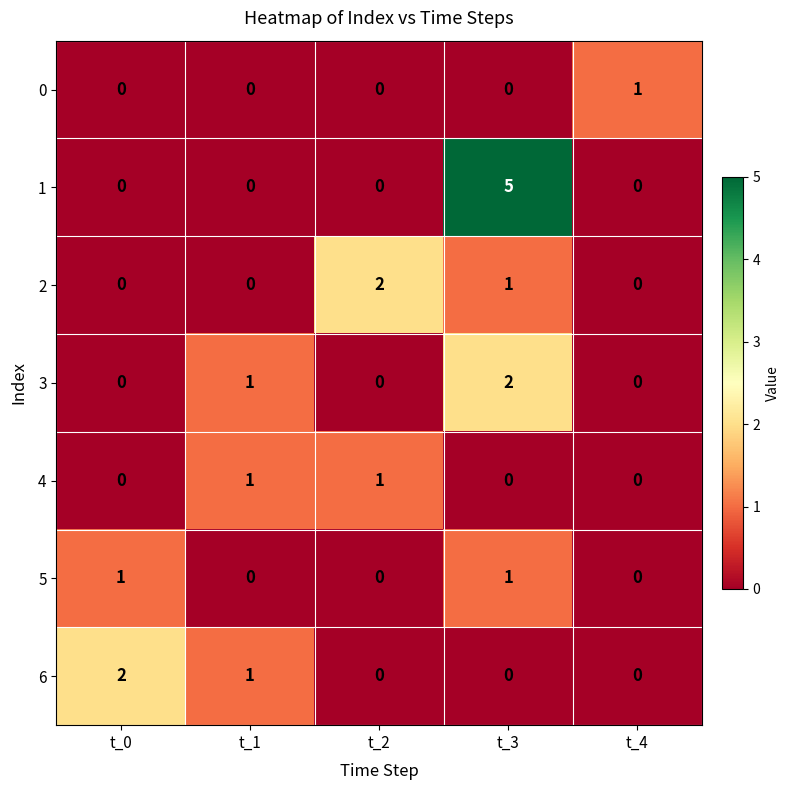

Which series changed the most between t_0 and t_4?

6